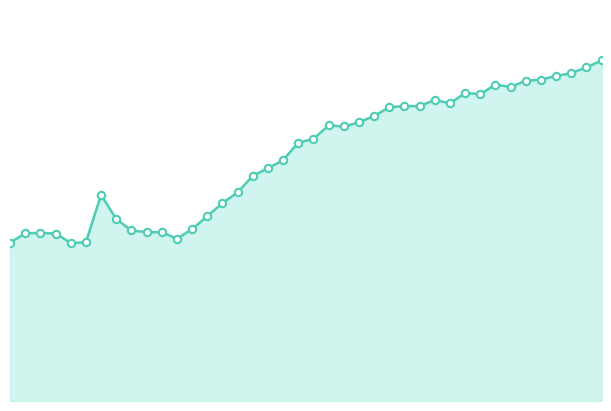

Which series contains the highest Y value?

H2O% line